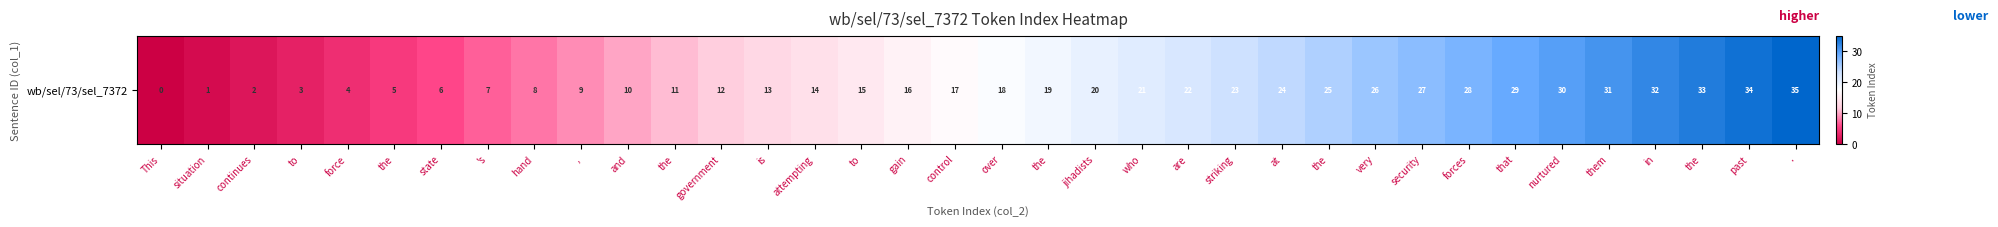

What is the difference between the second highest and minimum values?

34